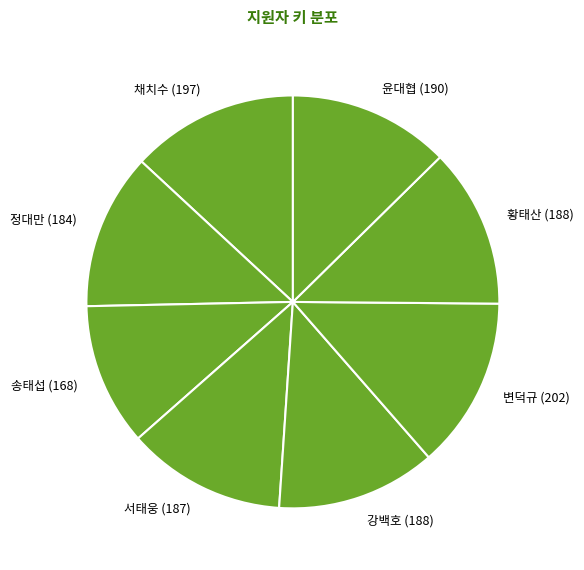

Which category has the smallest portion of the pie?

송태섭 (168)